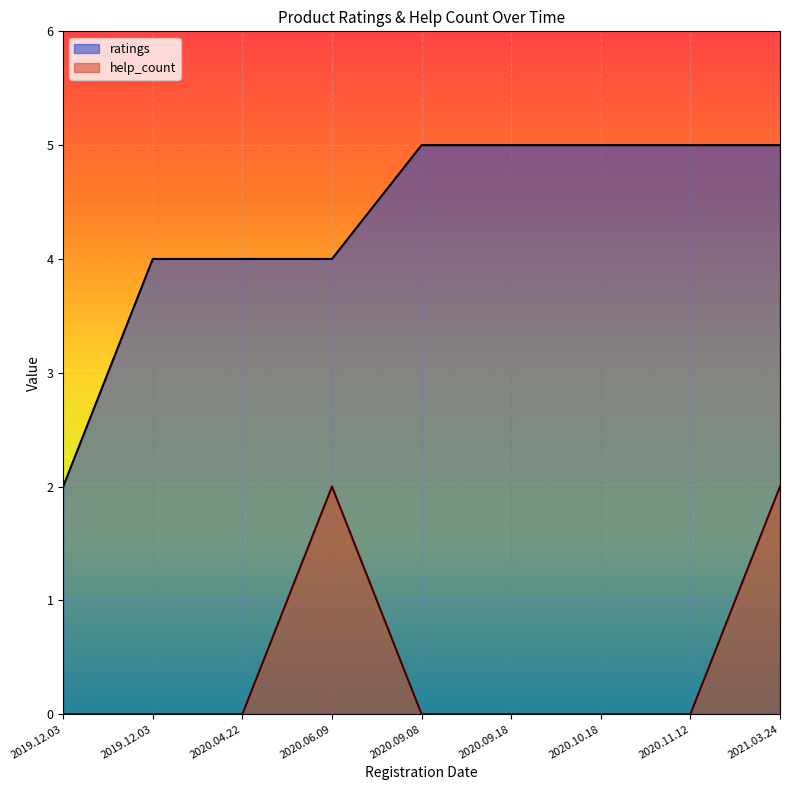

Which series changed the most between 2019.12.03 and 2021.03.24?

help_count